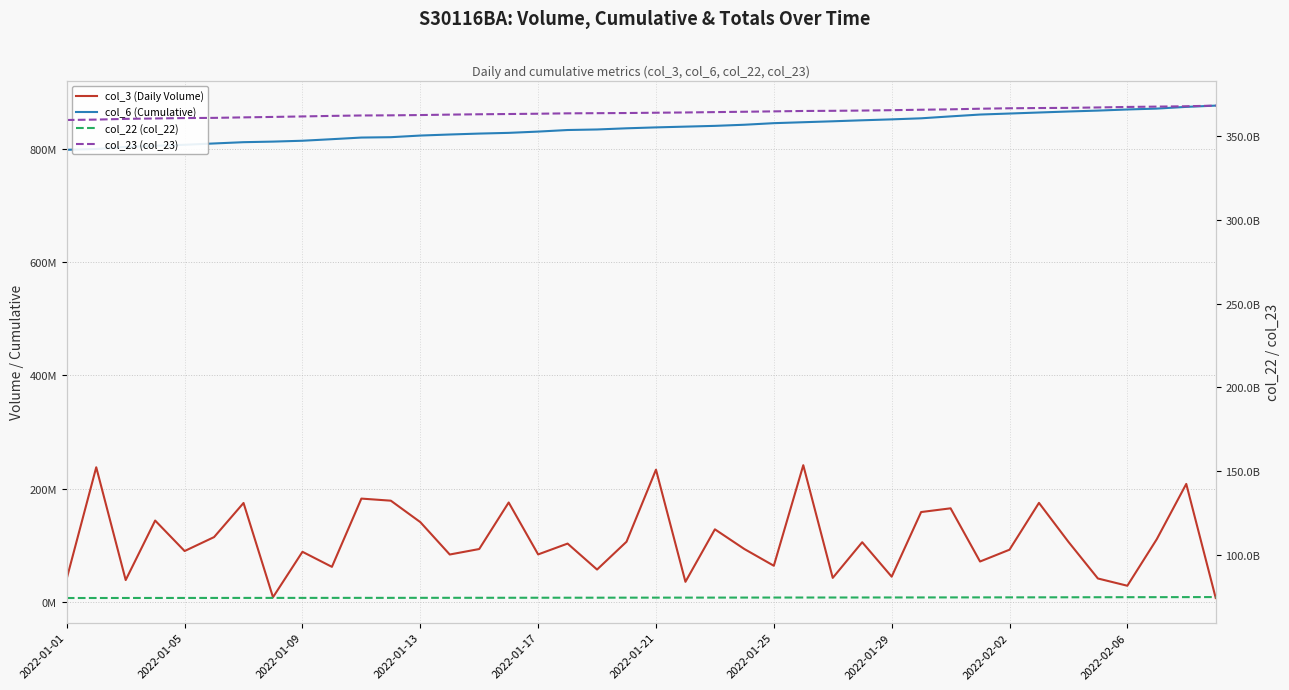

What is the sum of the col_3 (Daily Volume) values at 39 and 20?

240700768